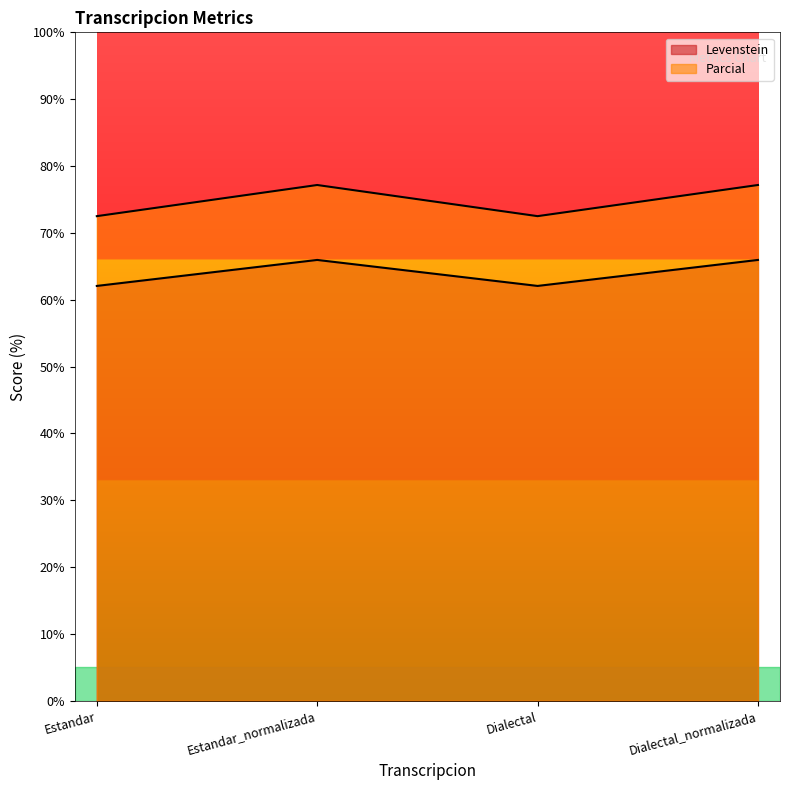

At how many categories does at least one series exceed 72?

4